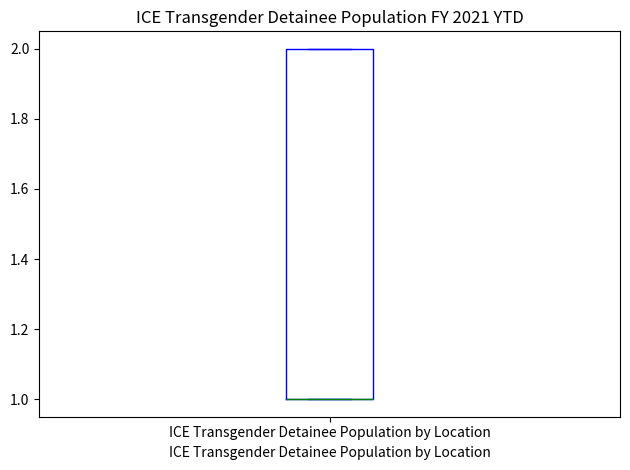

Read this box plot against the y-axis: the position of the median line, the range covered by the box, and the ends of both whiskers. The values are not printed on the chart, so give them approximately, as read against the axis.

median 1 (drawn on the box's lower edge), box 1 to 2, whiskers 1 to 2